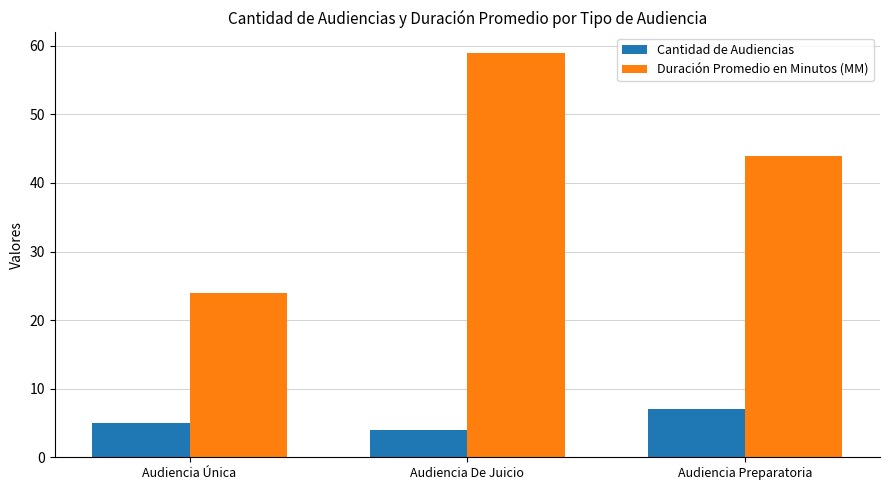

What is the label of the 3rd bar from the left?

Audiencia Preparatoria